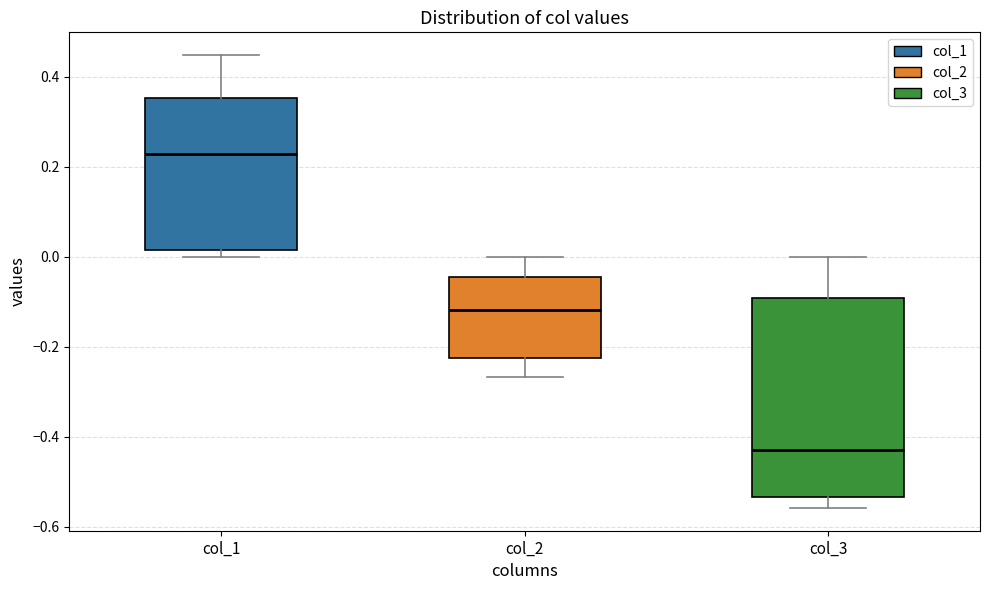

Which box has the highest median line?

col_1